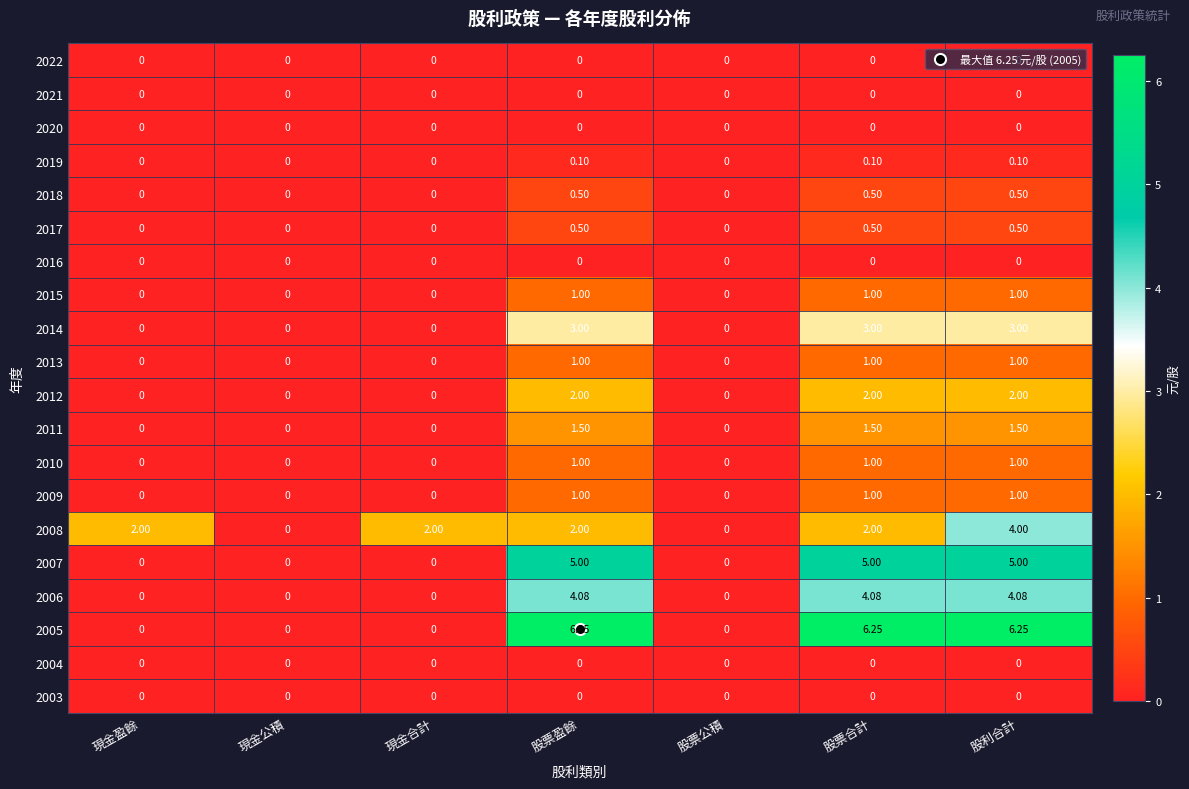

At which category is the sum across all series the highest?

股利合計